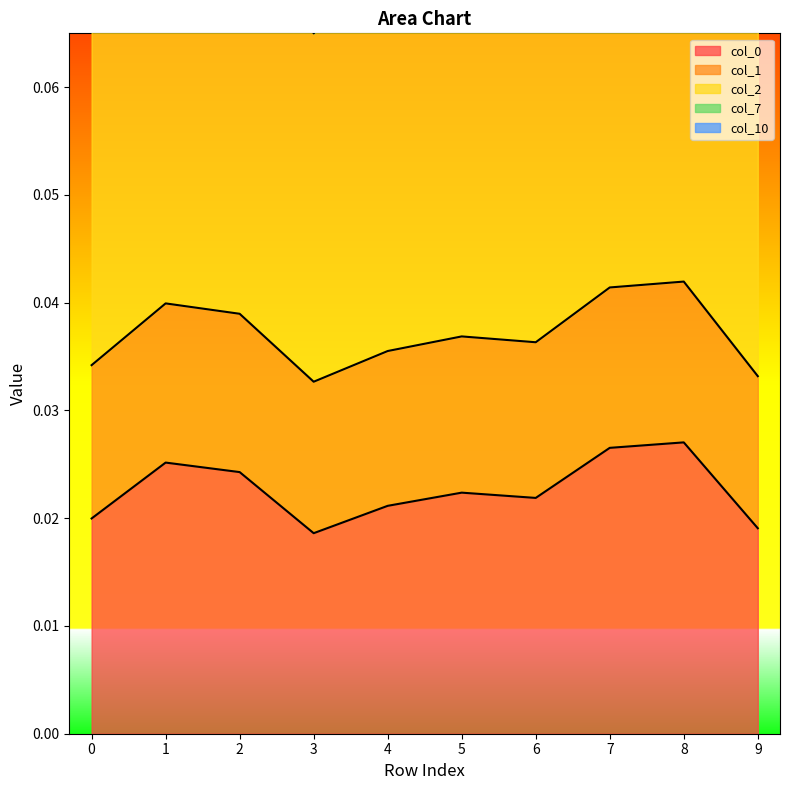

Which series has the largest range (max minus min)?

7